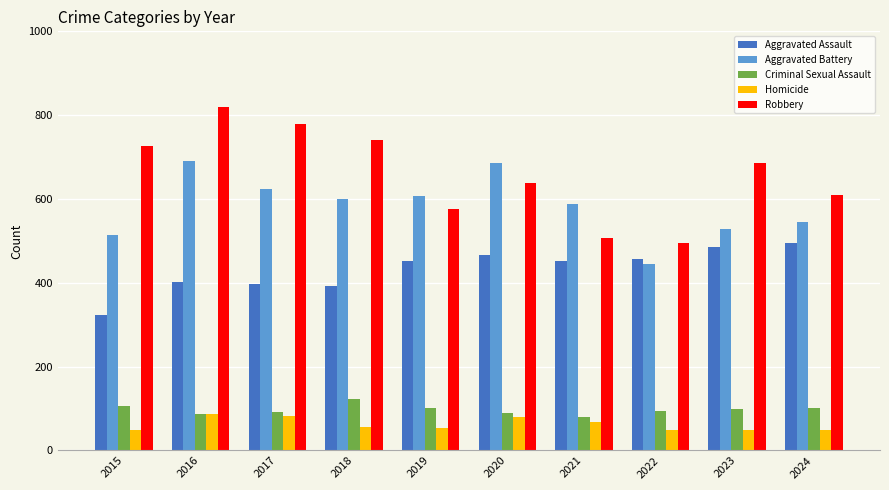

Does the chart contain stacked bars?

No